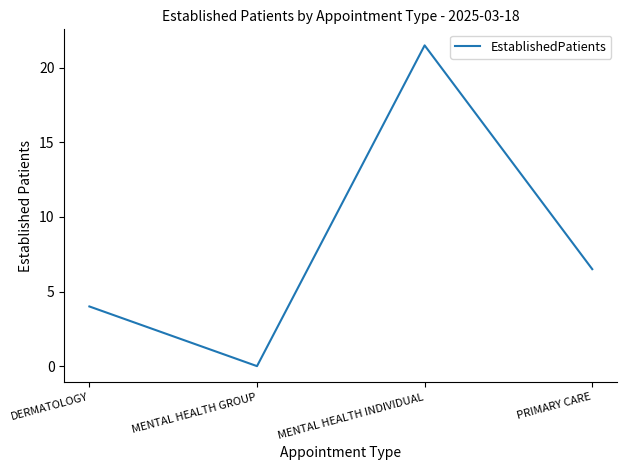

The chart shows a value of 4.0 at DERMATOLOGY. True or false?

True